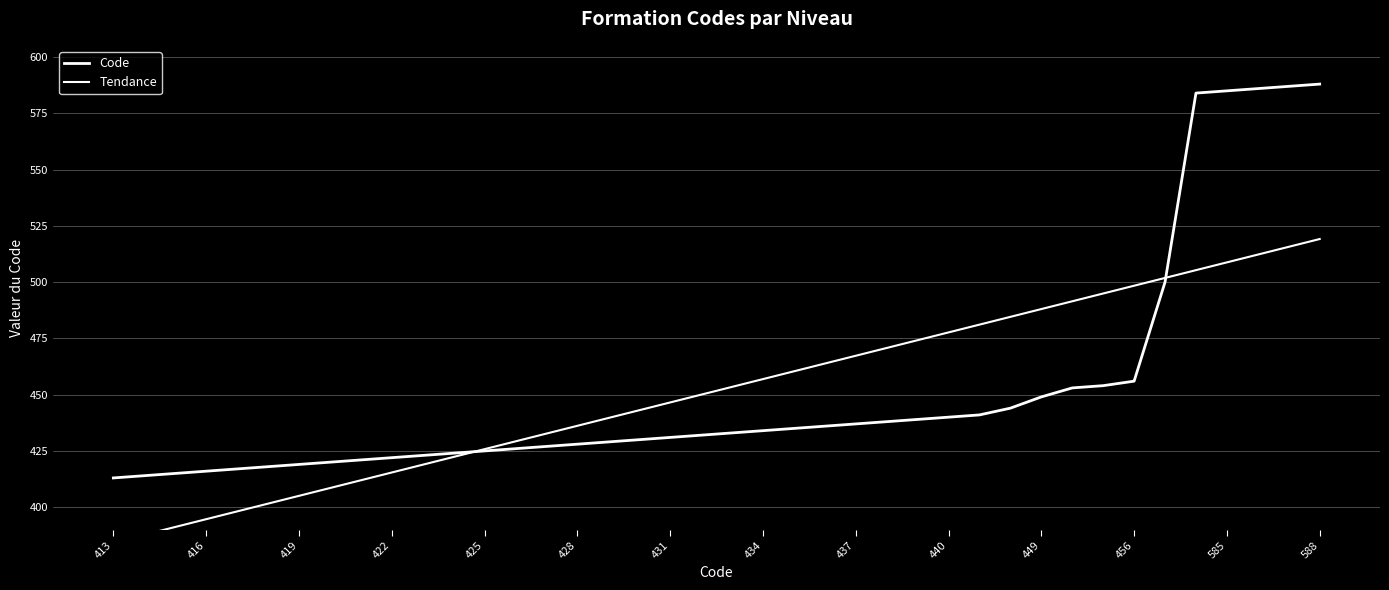

Which series ends up on top after the final intersection of Tendance and Code?

Code